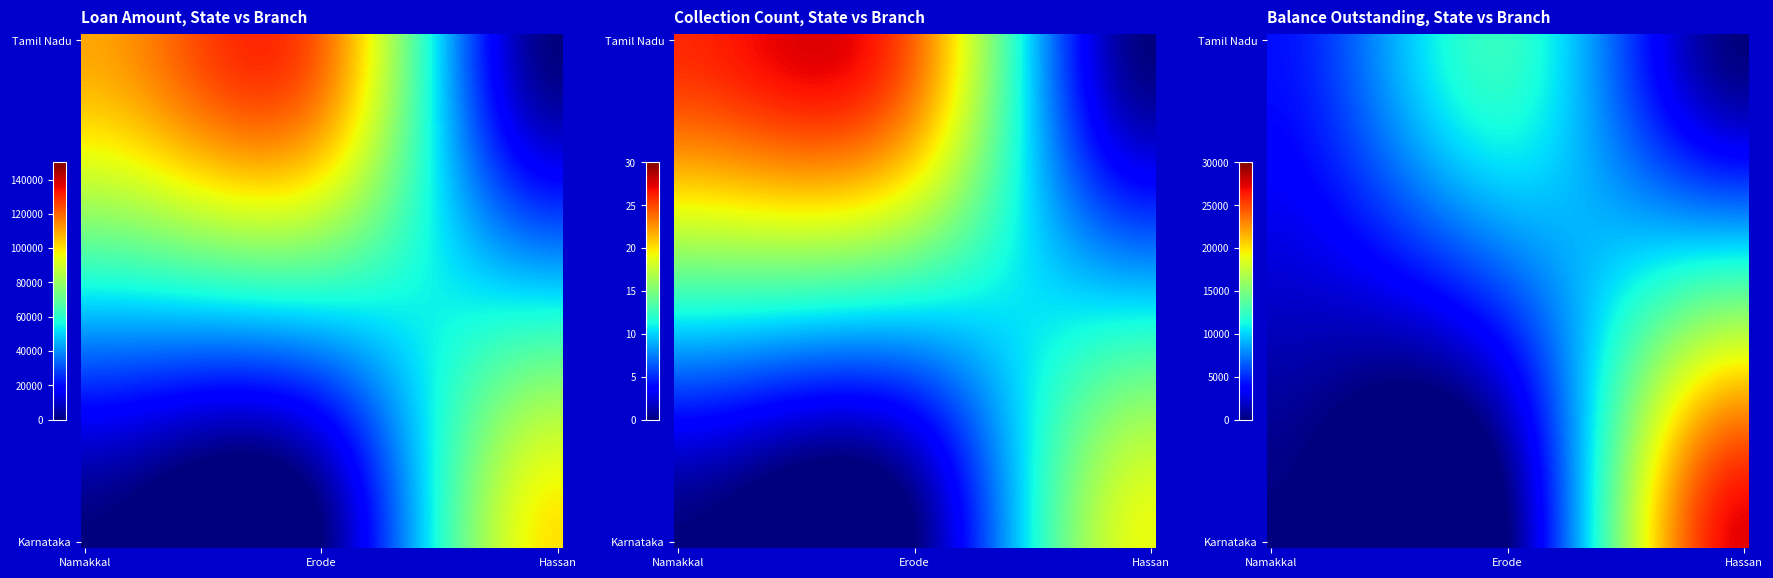

Count the number of categories in the chart.

3